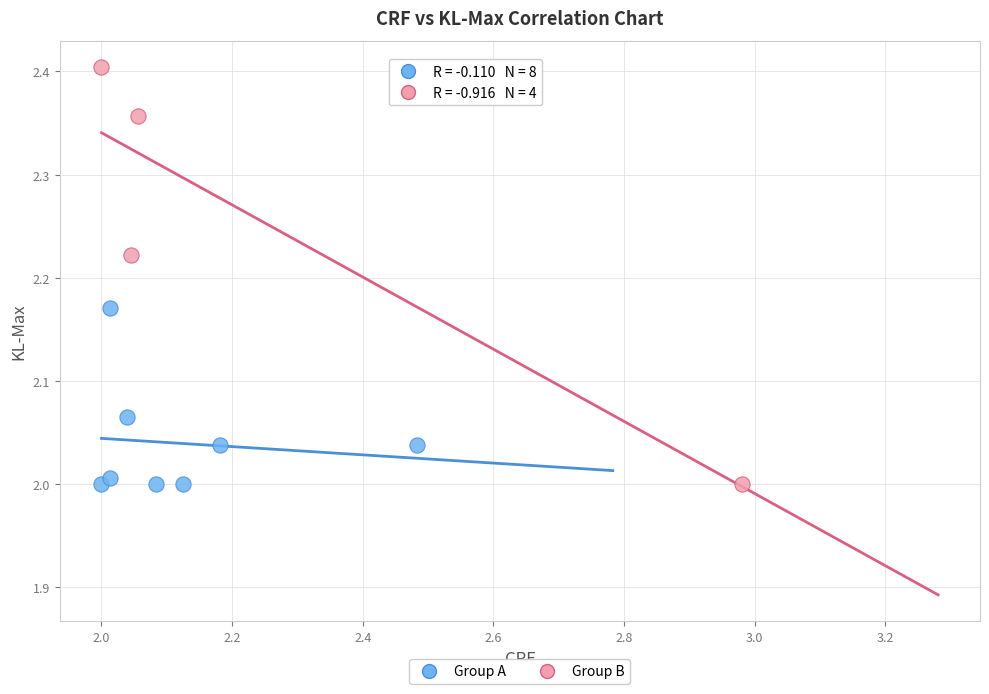

Which series has the largest Y range (max minus min)?

Group B